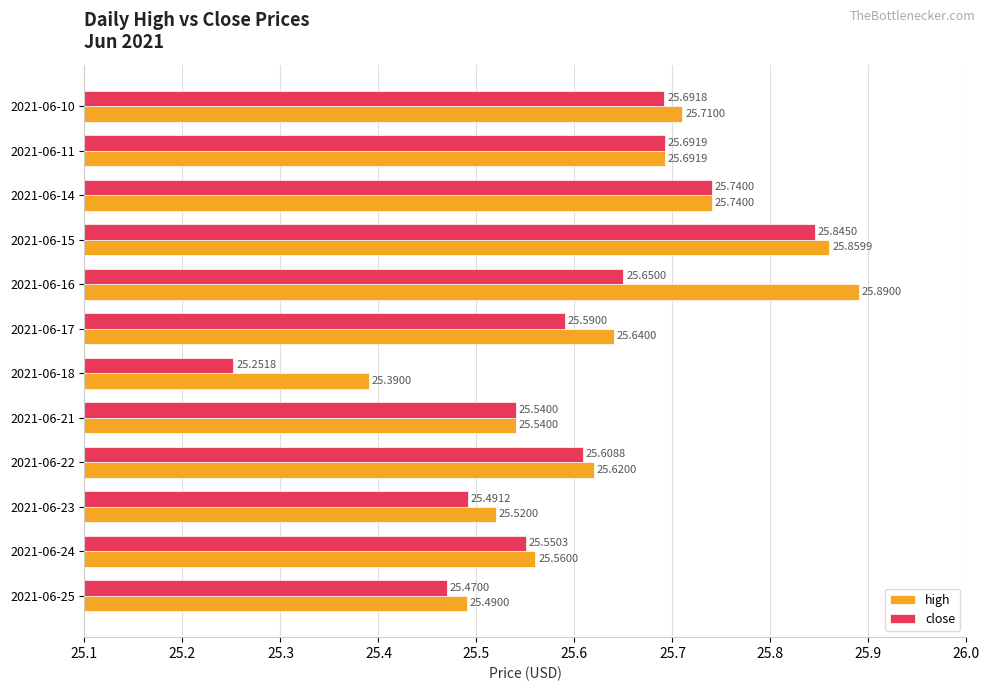

List the labels in order of high value, largest first.

2021-06-16, 2021-06-15, 2021-06-14, 2021-06-10, 2021-06-11, 2021-06-17, 2021-06-22, 2021-06-24, 2021-06-21, 2021-06-23, 2021-06-25, 2021-06-18